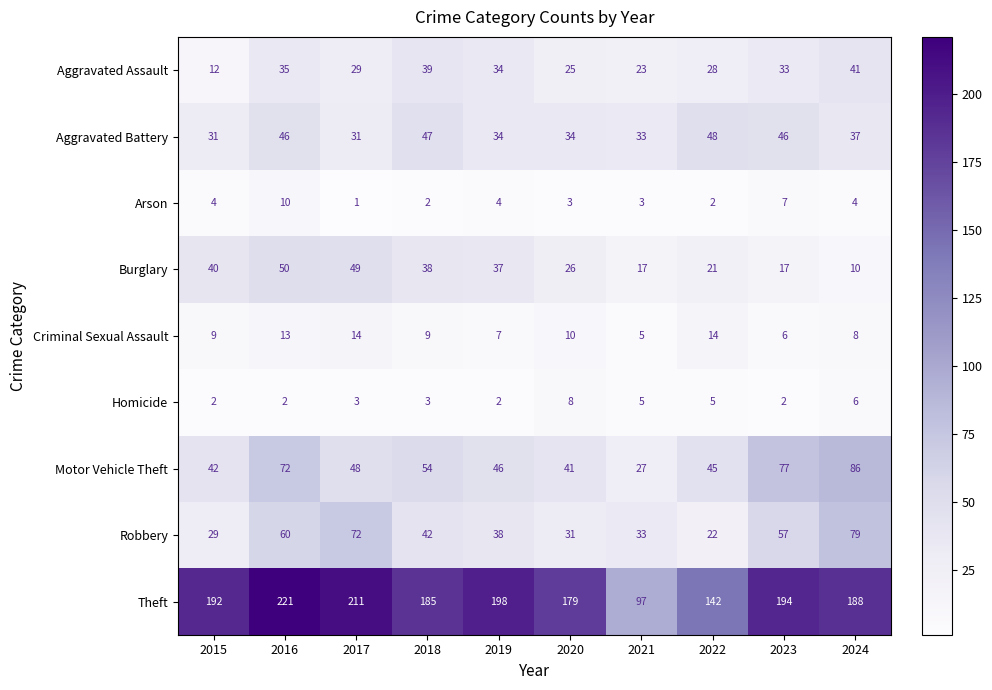

What is the difference between the highest and lowest values at 2021?

94